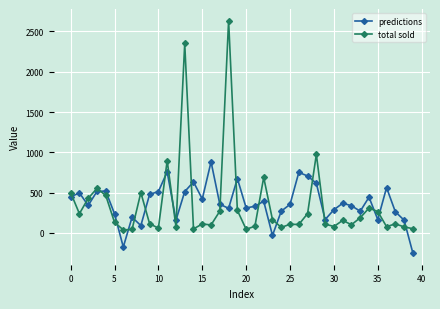

What is the value of the total sold point at the 4th from the left?

551.0